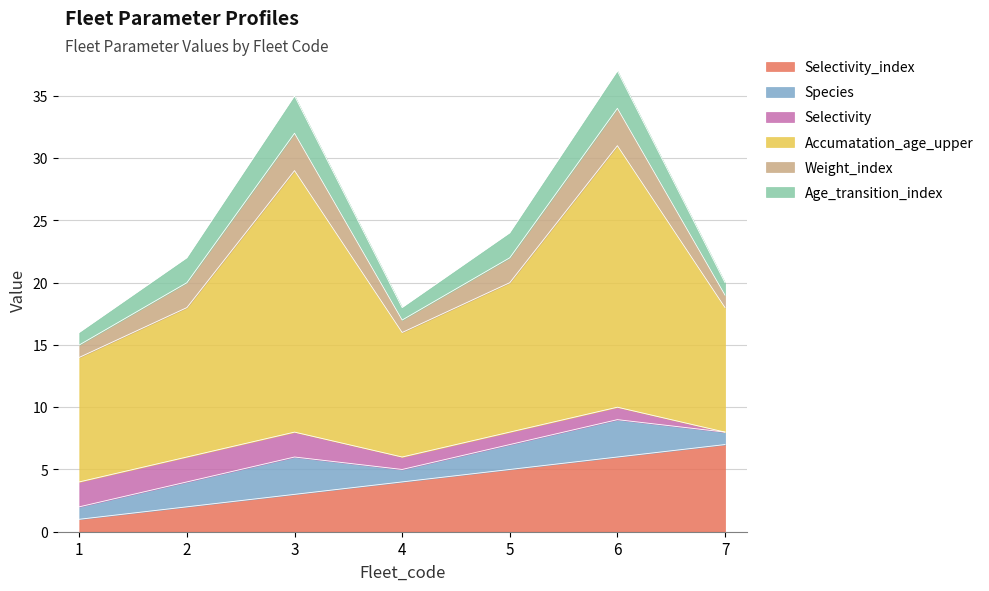

Is the value of Selectivity_index at 1 greater than the value of Species at 7?

No